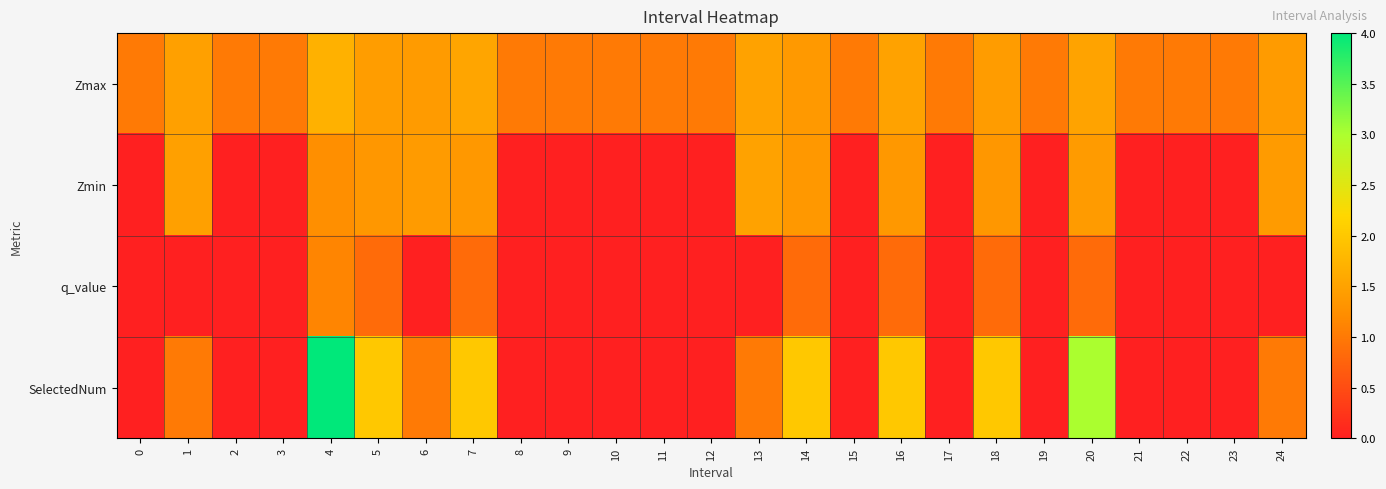

Reading right to left, list all the values displayed in this chart.

Zmax: 24=1.4	23=1.0	22=1.0	21=1.0	20=1.5	19=1.0	18=1.4	17=1.0	16=1.5	15=1.0	14=1.4	13=1.5	12=1.0	11=1.0	10=1.0	9=1.0	8=1.0	7=1.5	6=1.4	5=1.4	4=1.7	3=1.0	2=1.0	1=1.5	0=1.0
Zmin: 24=1.4	23=0.0	22=0.0	21=0.0	20=1.4	19=0.0	18=1.4	17=0.0	16=1.4	15=0.0	14=1.4	13=1.5	12=0.0	11=0.0	10=0.0	9=0.0	8=0.0	7=1.4	6=1.4	5=1.4	4=1.3	3=0.0	2=0.0	1=1.5	0=0.0
q_value: 24=0.0	23=0.0	22=0.0	21=0.0	20=0.8	19=0.0	18=0.8	17=0.0	16=0.8	15=0.0	14=0.8	13=0.0	12=0.0	11=0.0	10=0.0	9=0.0	8=0.0	7=0.8	6=0.0	5=0.8	4=1.1	3=0.0	2=0.0	1=0.0	0=0.0
SelectedNum: 24=1.0	23=0.0	22=0.0	21=0.0	20=3.0	19=0.0	18=2.0	17=0.0	16=2.0	15=0.0	14=2.0	13=1.0	12=0.0	11=0.0	10=0.0	9=0.0	8=0.0	7=2.0	6=1.0	5=2.0	4=4.0	3=0.0	2=0.0	1=1.0	0=0.0